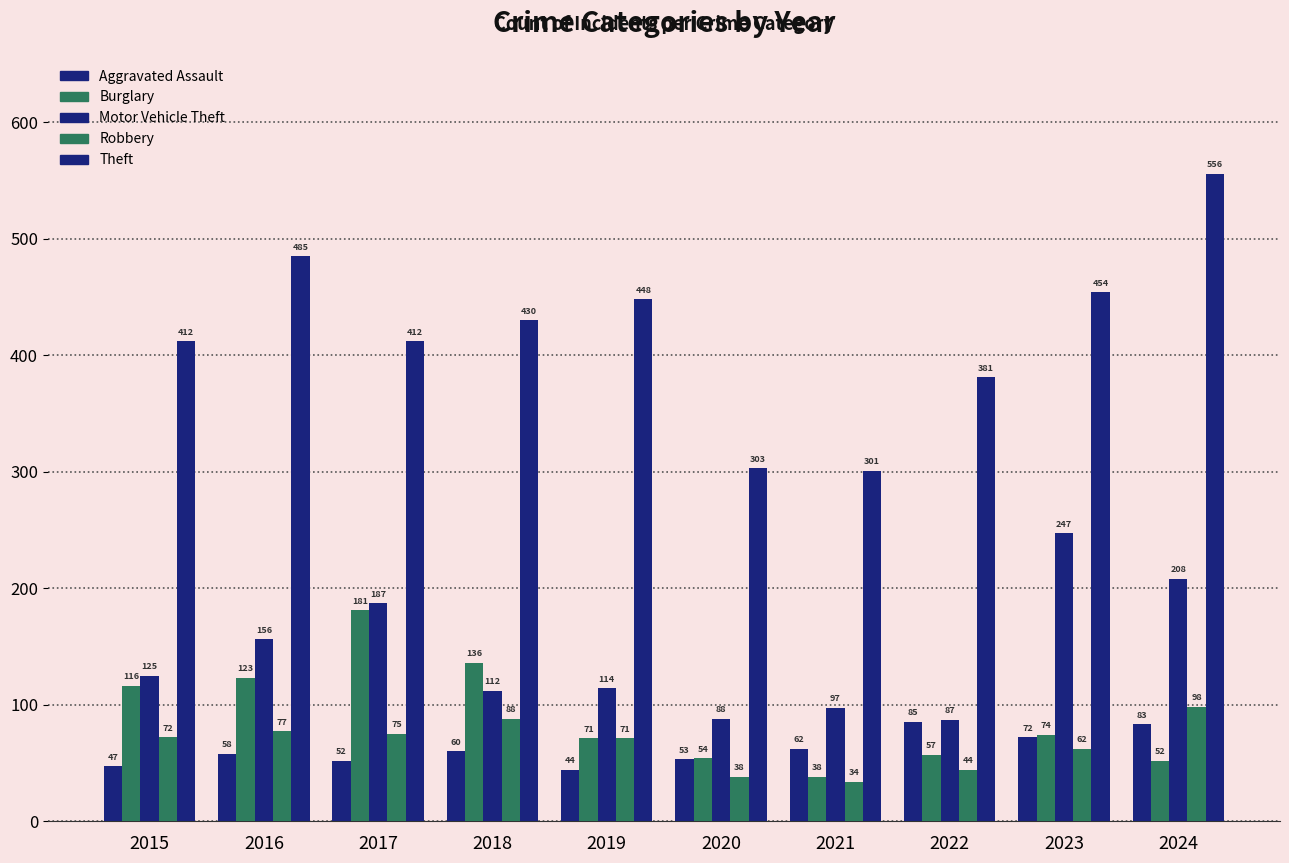

Which series changed the most between 2015 and 2023?

Motor Vehicle Theft